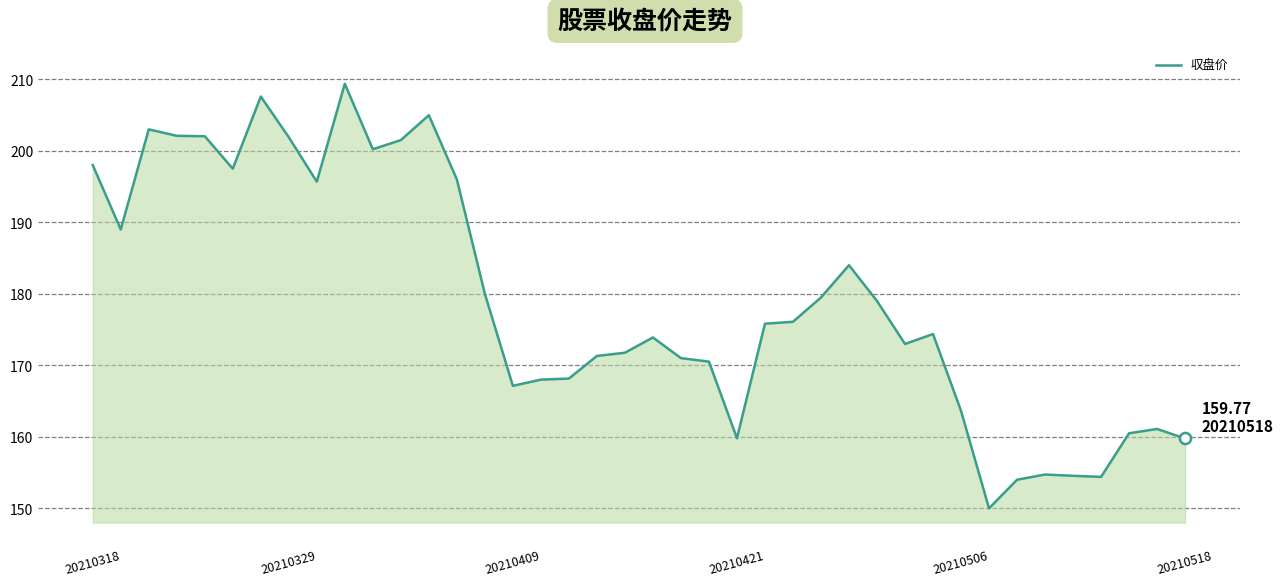

What is the difference between the maximum and minimum values?

59.4